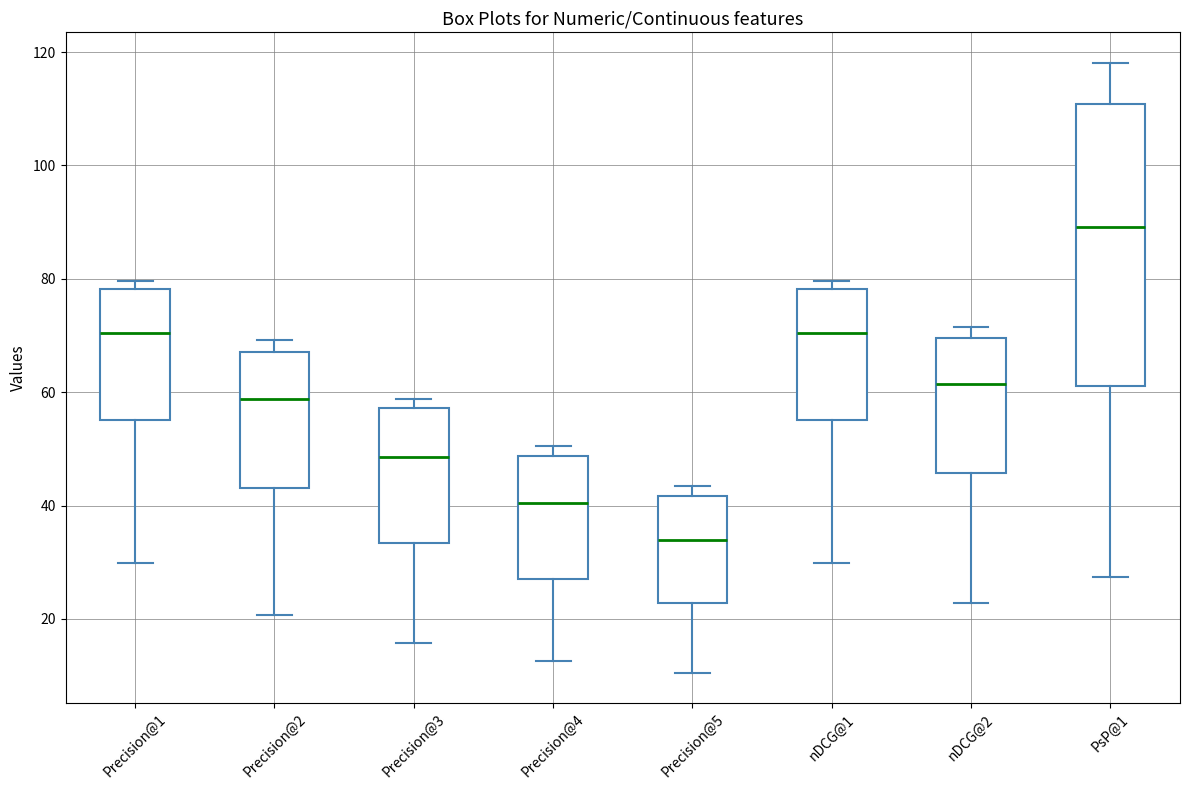

Reading left to right, read every box against the y-axis: the position of its median line, the range the box covers, and the ends of its whiskers. The values are not printed on the chart, so give them approximately, as read against the axis.

Precision@1: median 70, box 56 to 78, whiskers 30 to 80
Precision@2: median 58, box 44 to 68, whiskers 20 to 70
Precision@3: median 48, box 34 to 58, whiskers 16 to 58 (just above the box's upper edge)
Precision@4: median 40, box 28 to 48, whiskers 12 to 50
Precision@5: median 34, box 22 to 42, whiskers 10 to 44
nDCG@1: median 70, box 56 to 78, whiskers 30 to 80
nDCG@2: median 62, box 46 to 70, whiskers 22 to 72
PsP@1: median 90, box 62 to 110, whiskers 28 to 118